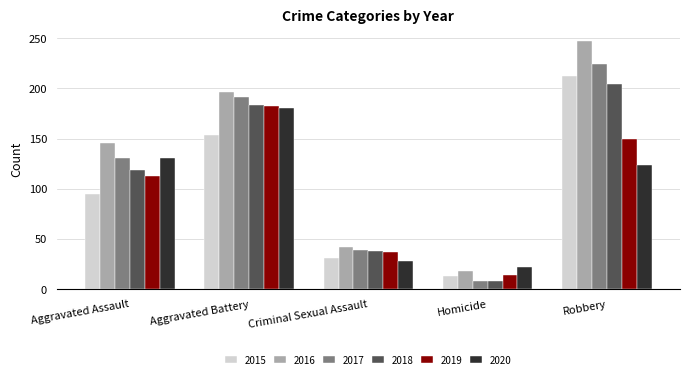

What position from the right is Aggravated Battery?

4